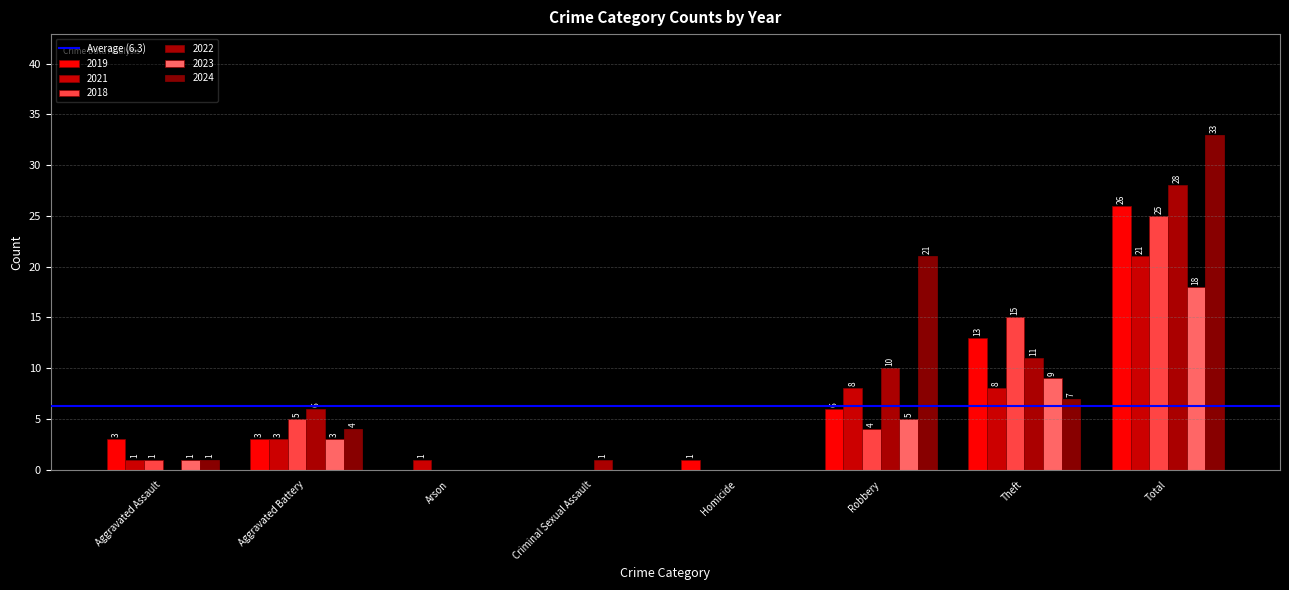

Reading left to right, what are all the values shown in this chart?

2019: Aggravated Assault=3	Aggravated Battery=3	Arson=0	Criminal Sexual Assault=0	Homicide=1	Robbery=6	Theft=13	Total=26
2021: Aggravated Assault=1	Aggravated Battery=3	Arson=1	Criminal Sexual Assault=0	Homicide=0	Robbery=8	Theft=8	Total=21
2018: Aggravated Assault=1	Aggravated Battery=5	Arson=0	Criminal Sexual Assault=0	Homicide=0	Robbery=4	Theft=15	Total=25
2022: Aggravated Assault=0	Aggravated Battery=6	Arson=0	Criminal Sexual Assault=1	Homicide=0	Robbery=10	Theft=11	Total=28
2023: Aggravated Assault=1	Aggravated Battery=3	Arson=0	Criminal Sexual Assault=0	Homicide=0	Robbery=5	Theft=9	Total=18
2024: Aggravated Assault=1	Aggravated Battery=4	Arson=0	Criminal Sexual Assault=0	Homicide=0	Robbery=21	Theft=7	Total=33